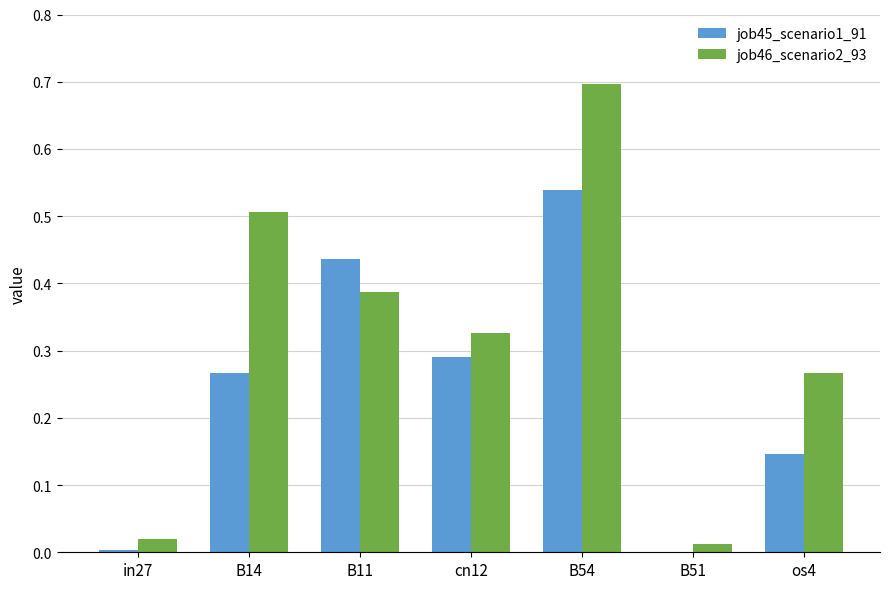

Which label corresponds to the largest value in the chart?

B54